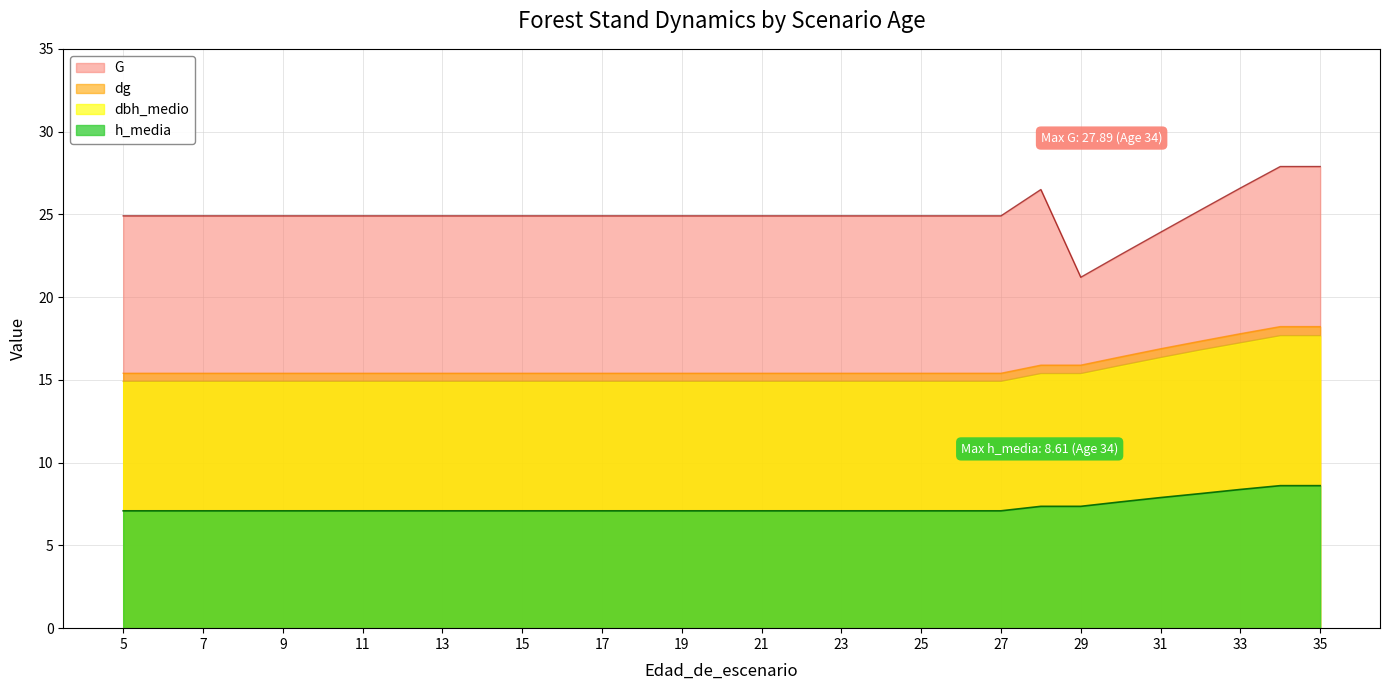

Which series has the largest total across all categories?

G